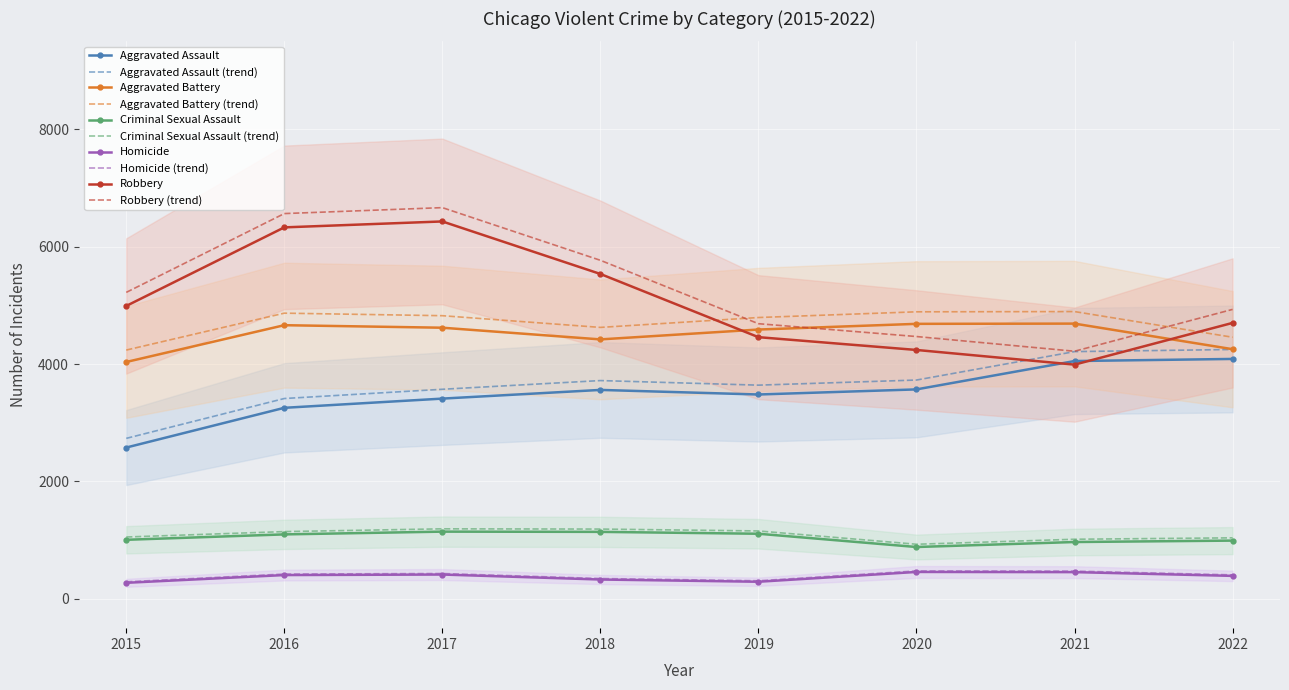

List the series in order of their peak value, highest first.

Robbery, Aggravated Battery, Aggravated Assault, Criminal Sexual Assault, Homicide